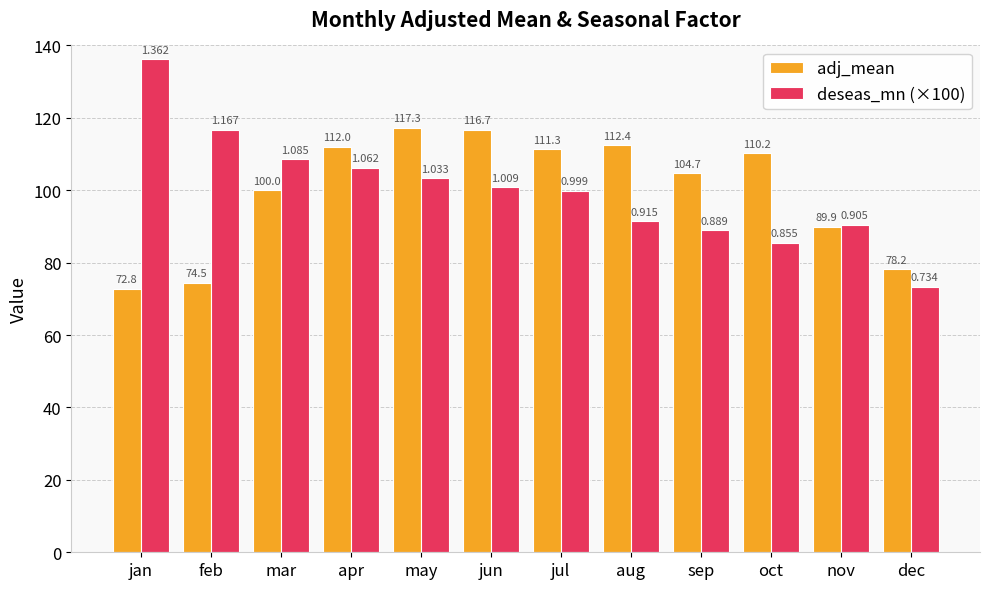

Between apr and jul, which series saw the biggest shift?

deseas_mn (×100)